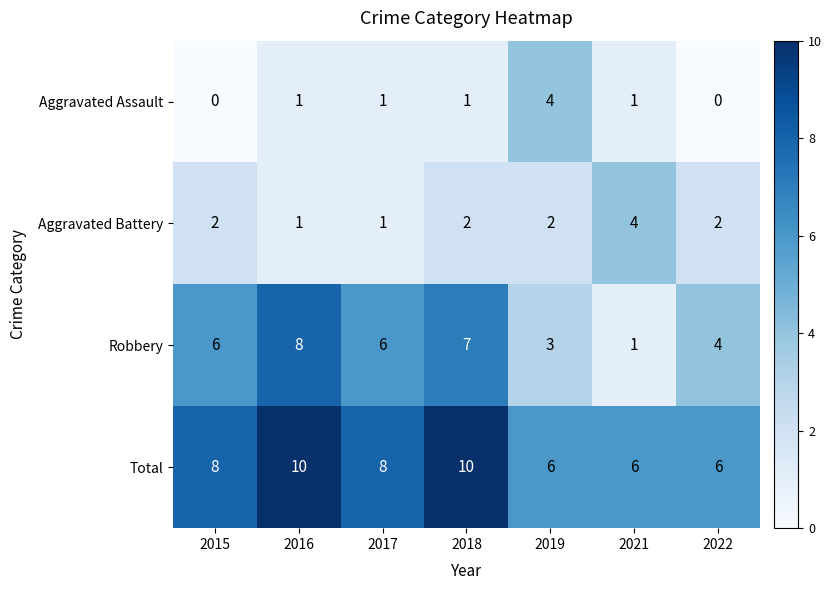

Which series has the largest total across all categories?

Total